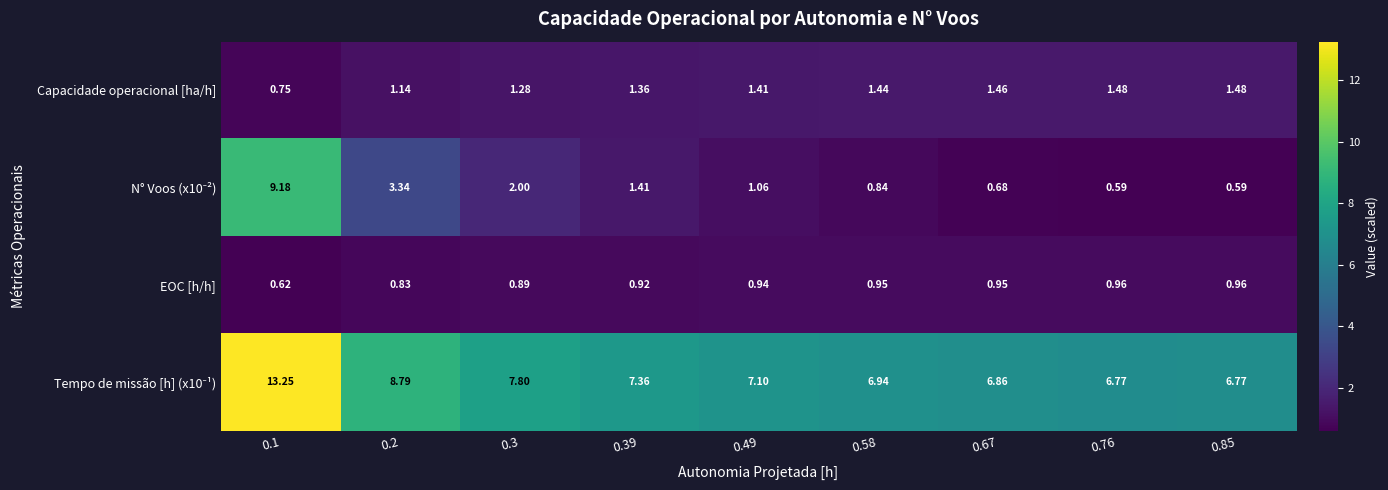

What is the minimum value shown in the chart?

0.6